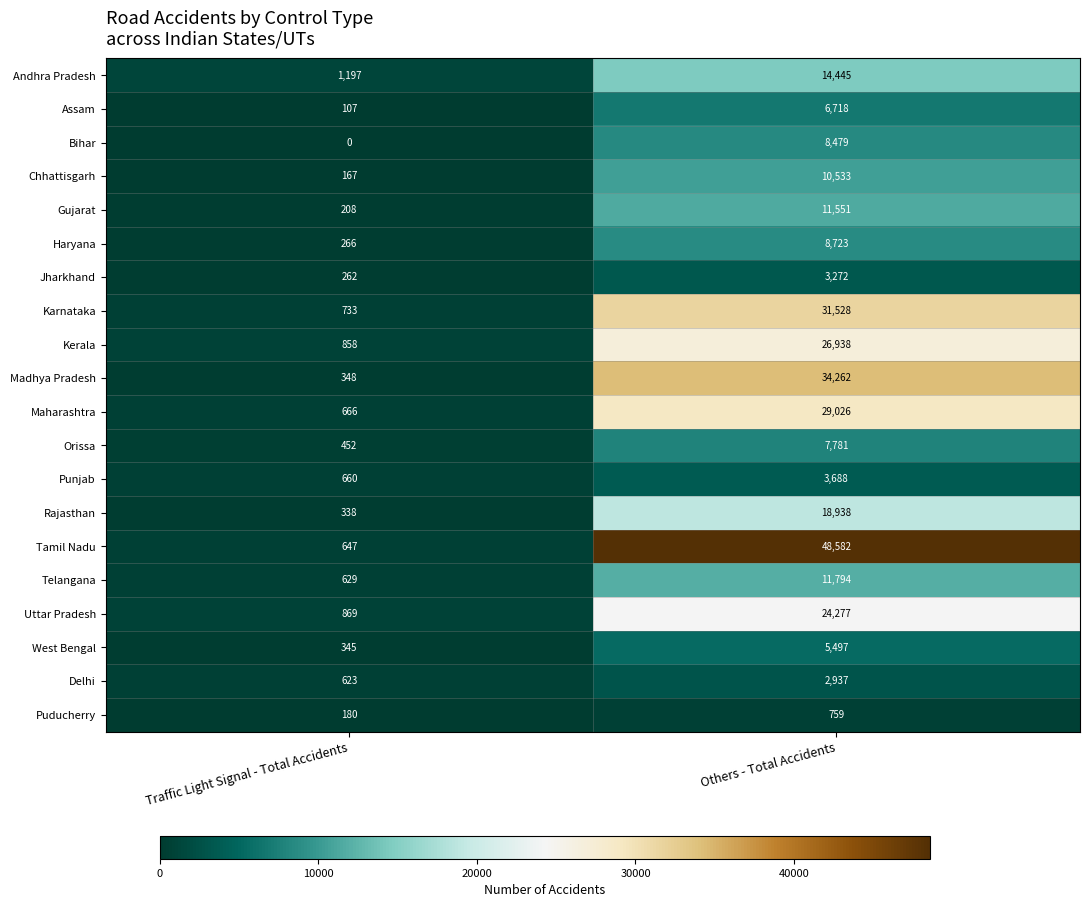

Between Traffic Light Signal - Total Accidents and Others - Total Accidents, which series saw the biggest shift?

Tamil Nadu